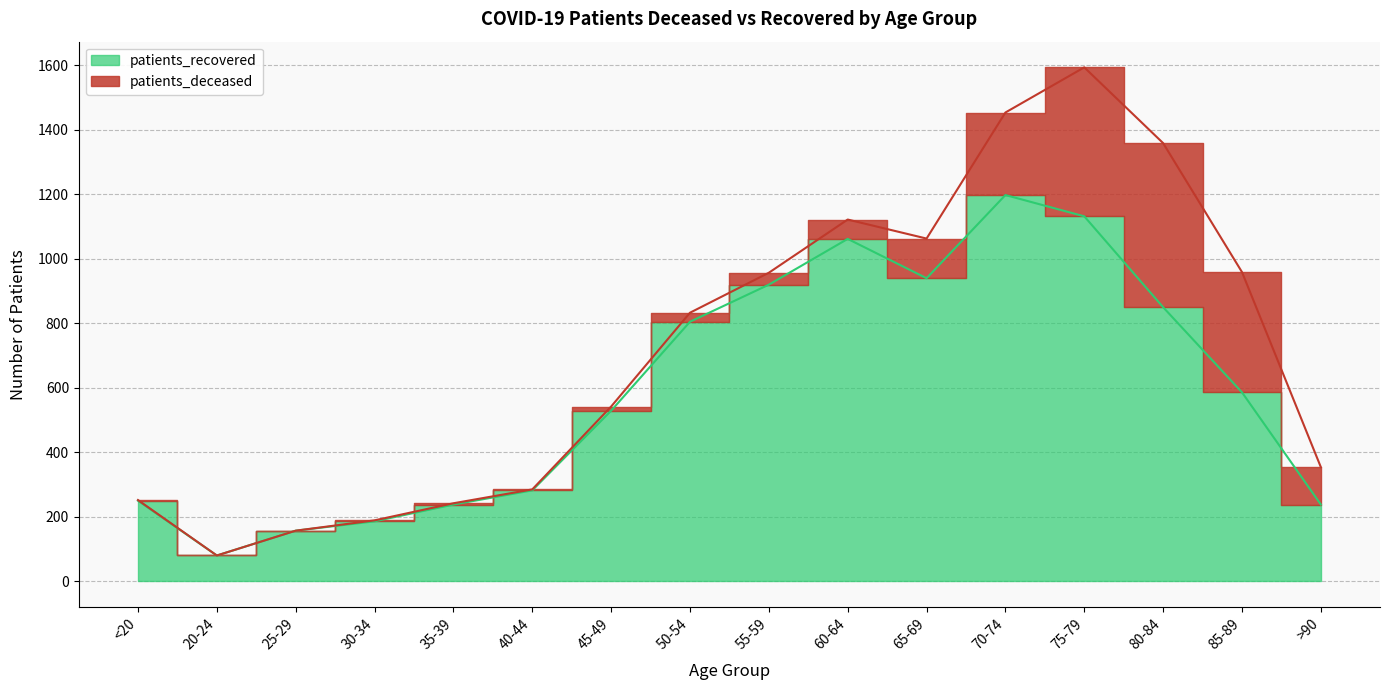

Reading left to right, transcribe all the data shown in this chart.

250	80	157	186	238	282	529	805	920	1062	940	1198	1132	850	586	238